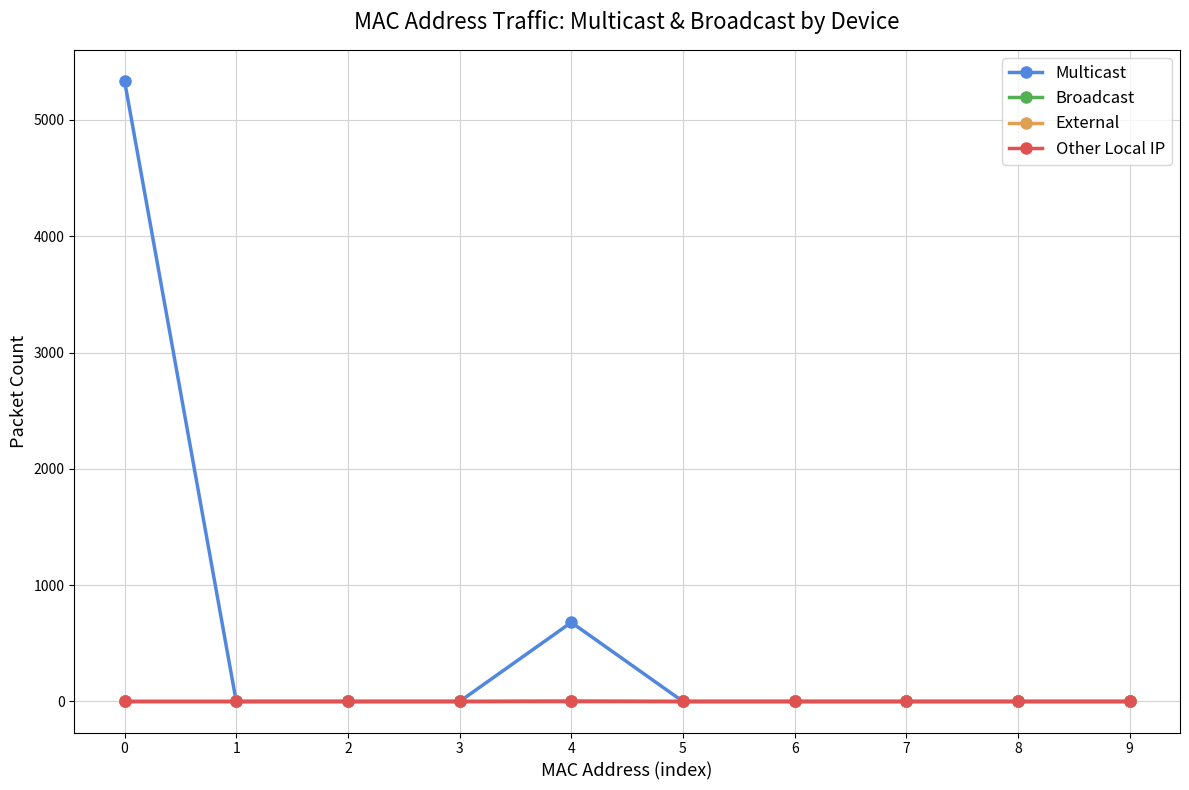

Does the chart have visible grid lines?

Yes